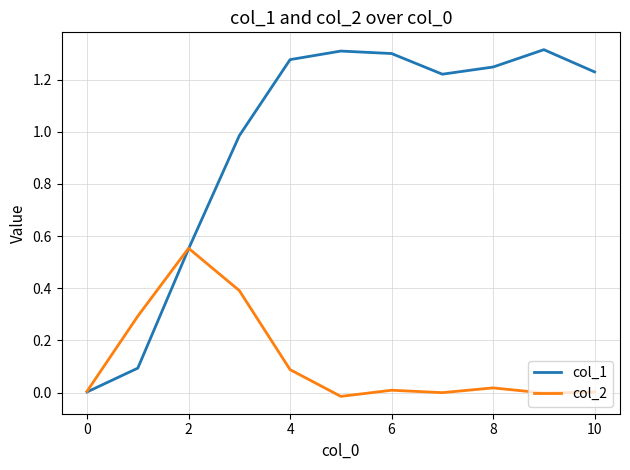

Which series has the largest range (max minus min)?

col_1